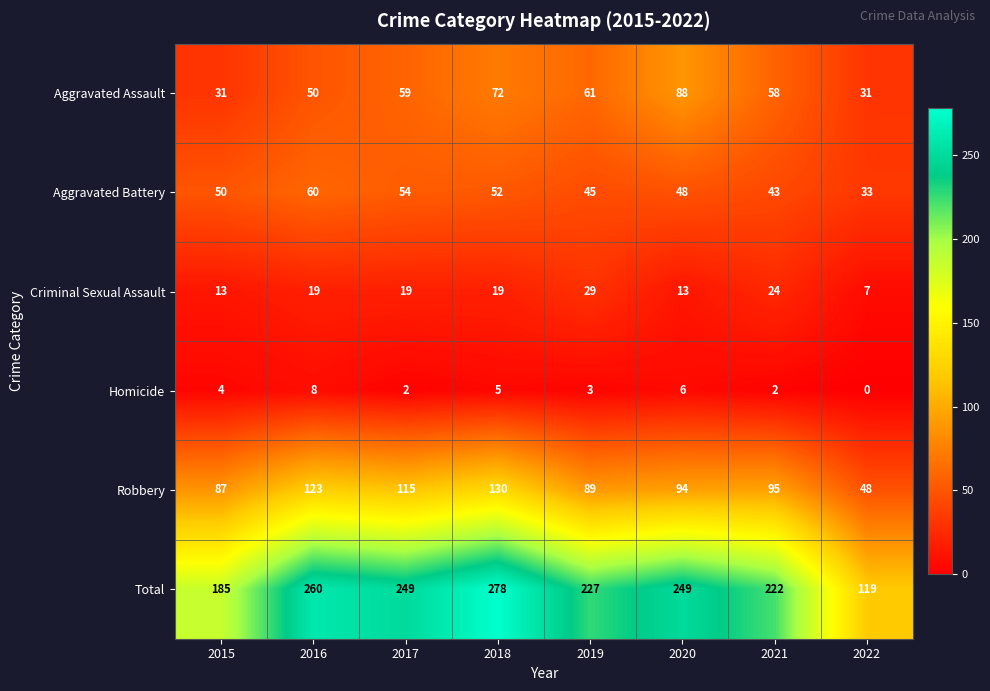

Rank the series at 2019 from highest to lowest value.

Total, Robbery, Aggravated Assault, Aggravated Battery, Criminal Sexual Assault, Homicide